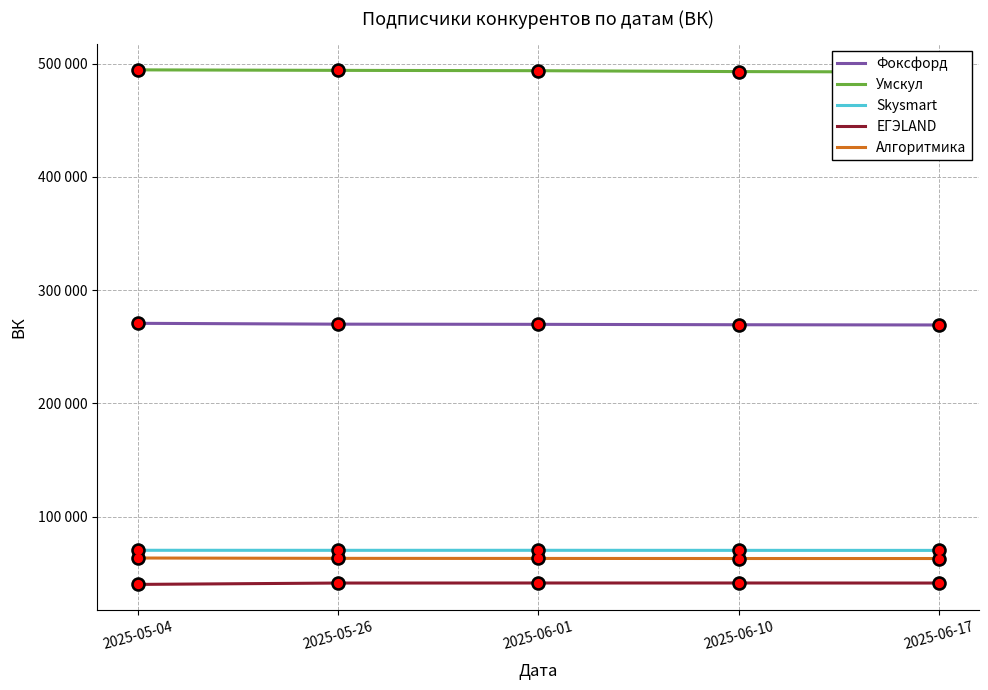

Which series contains the highest Y value?

Умскул